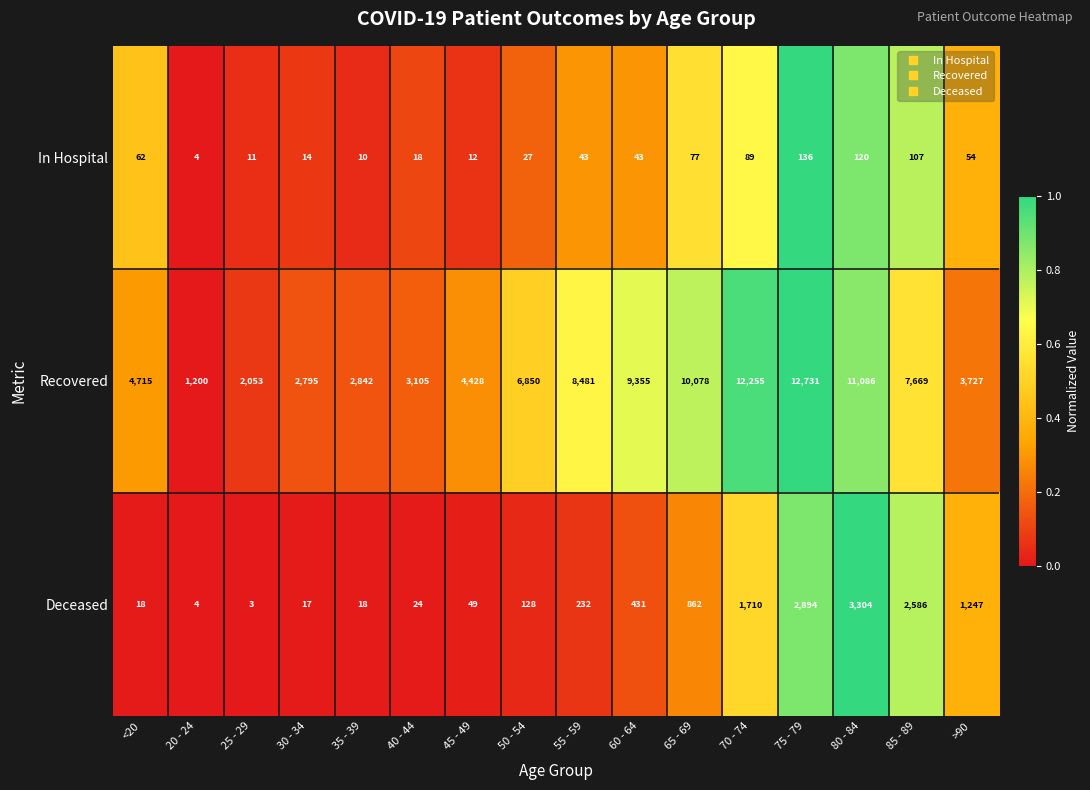

The Deceased series shows 26 at 45 - 49. True or false?

False